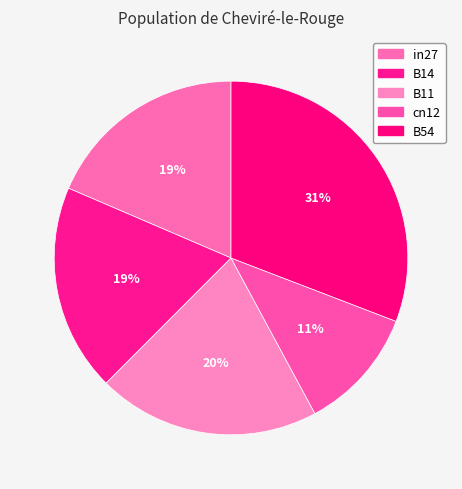

Is B54 the majority of the pie?

No